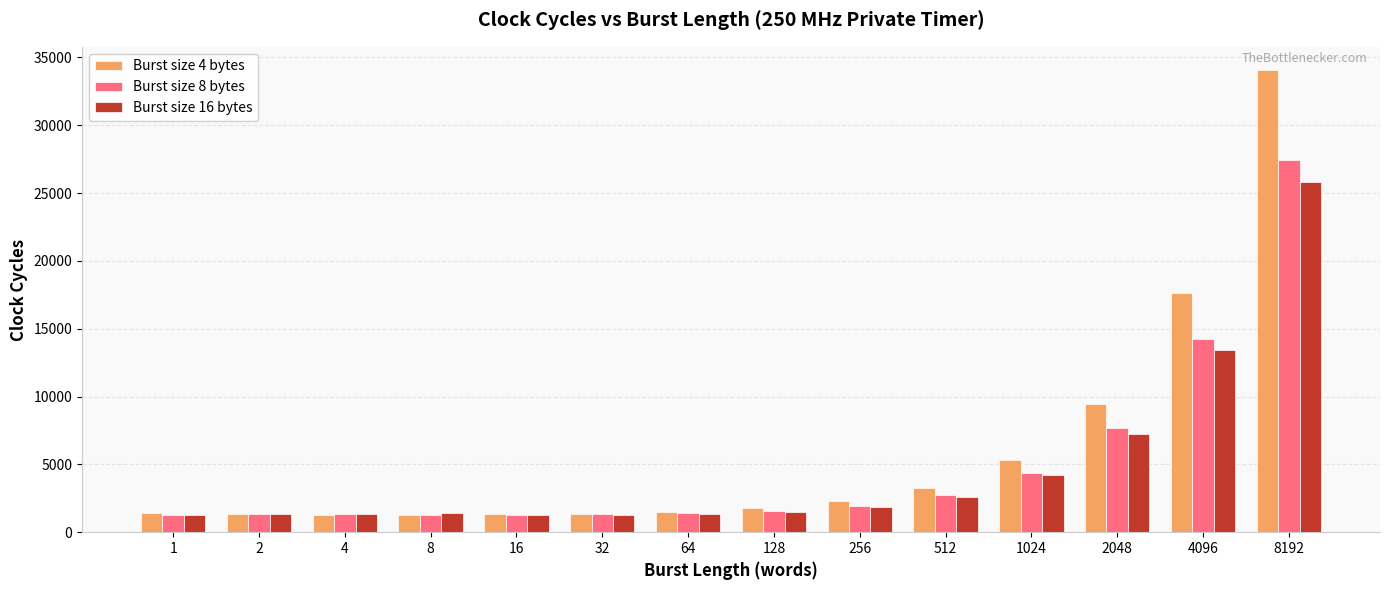

The value of Burst size 16 bytes at 64 is 1361. True or false?

True